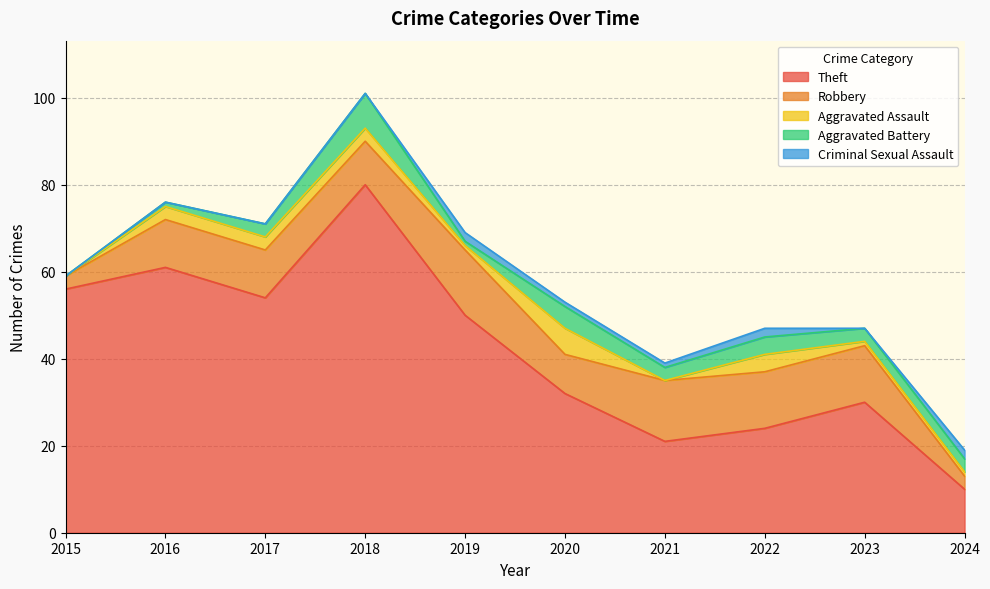

Which has a higher value, 2018 or 2023?

2018